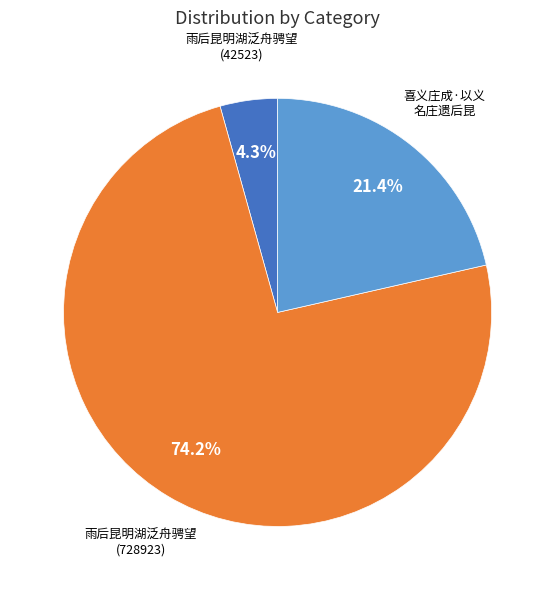

Is there a majority slice in this chart?

Yes